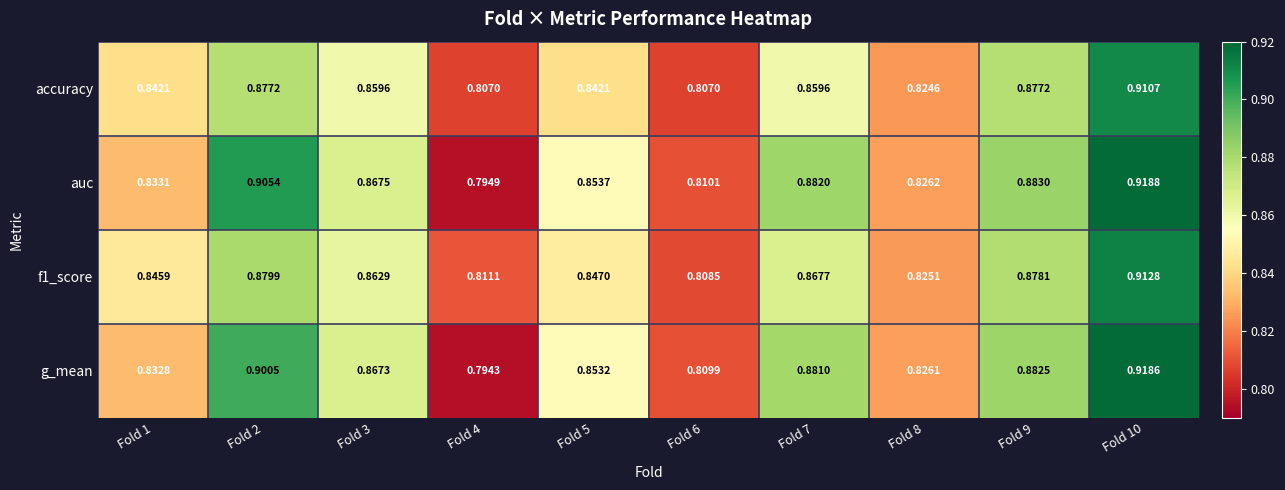

Which series has the widest spread of values?

g_mean